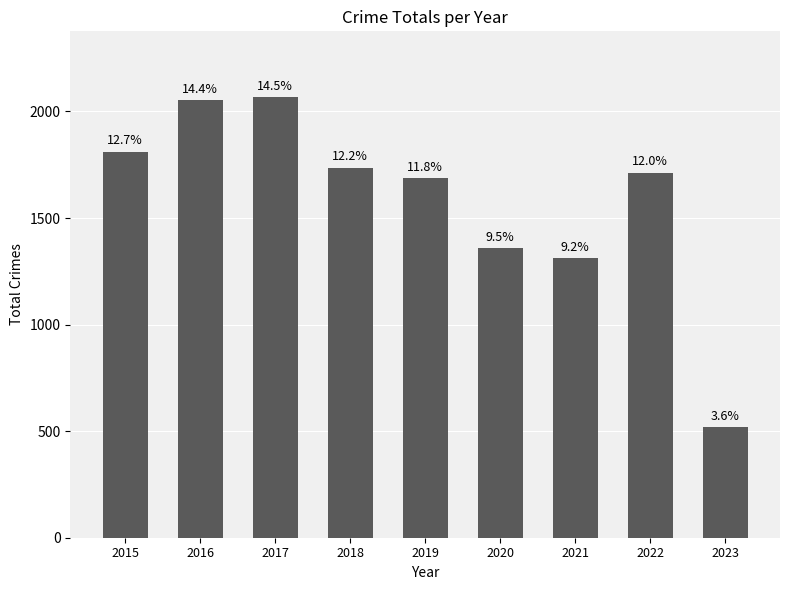

What is the difference between the second highest and second lowest values?

740